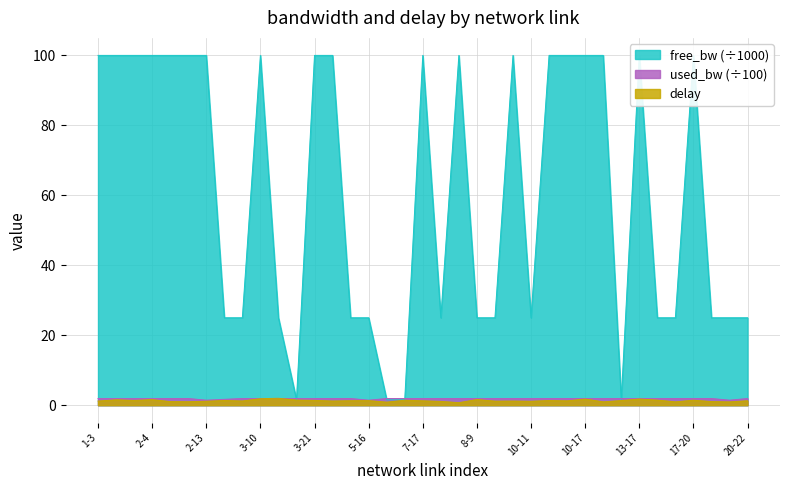

What is the total value across all series at 18-21?

27.4